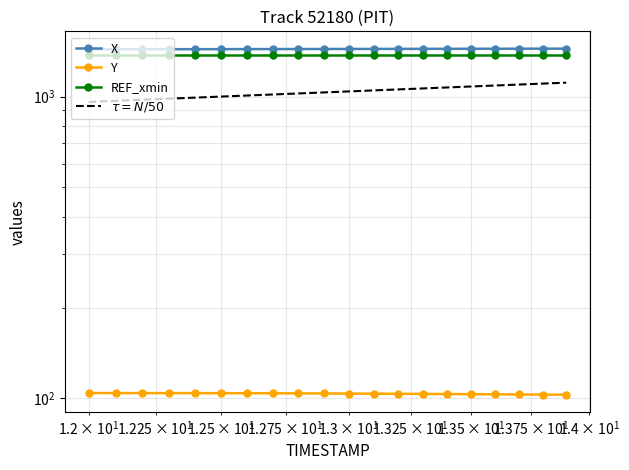

Which series has the widest spread of values?

$\tau = N/50$